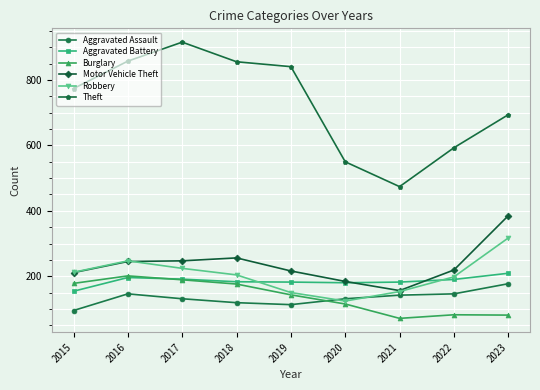

The value of Burglary at 2023 is 81. True or false?

True